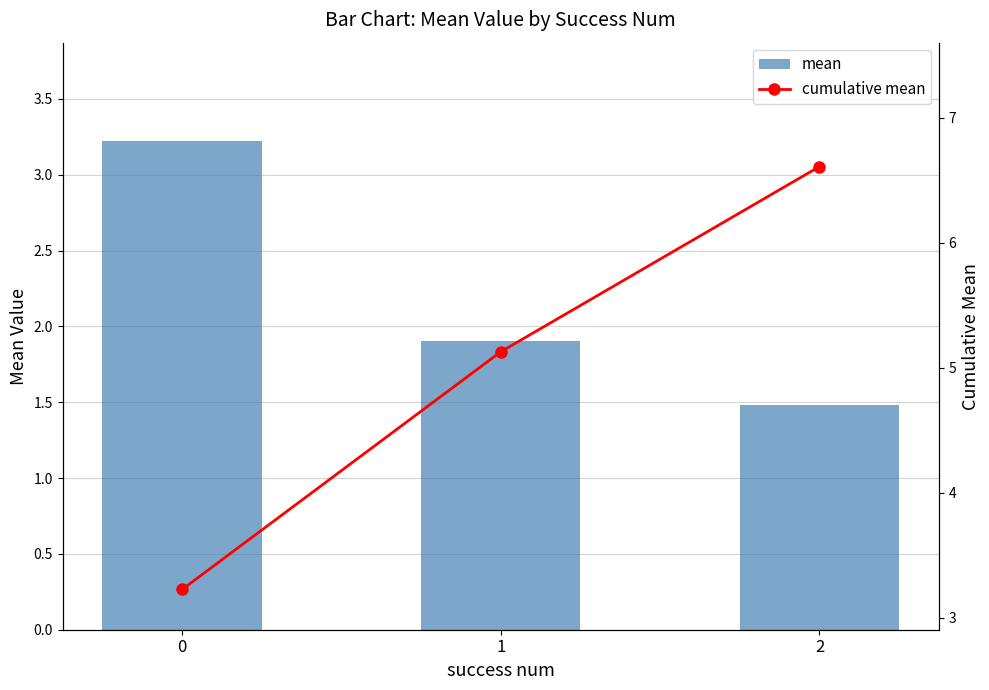

Reading left to right, list all the values displayed in this chart.

mean: 0=3.2	1=1.9	2=1.5
cumulative mean: 0=3.2	1=5.1	2=6.6